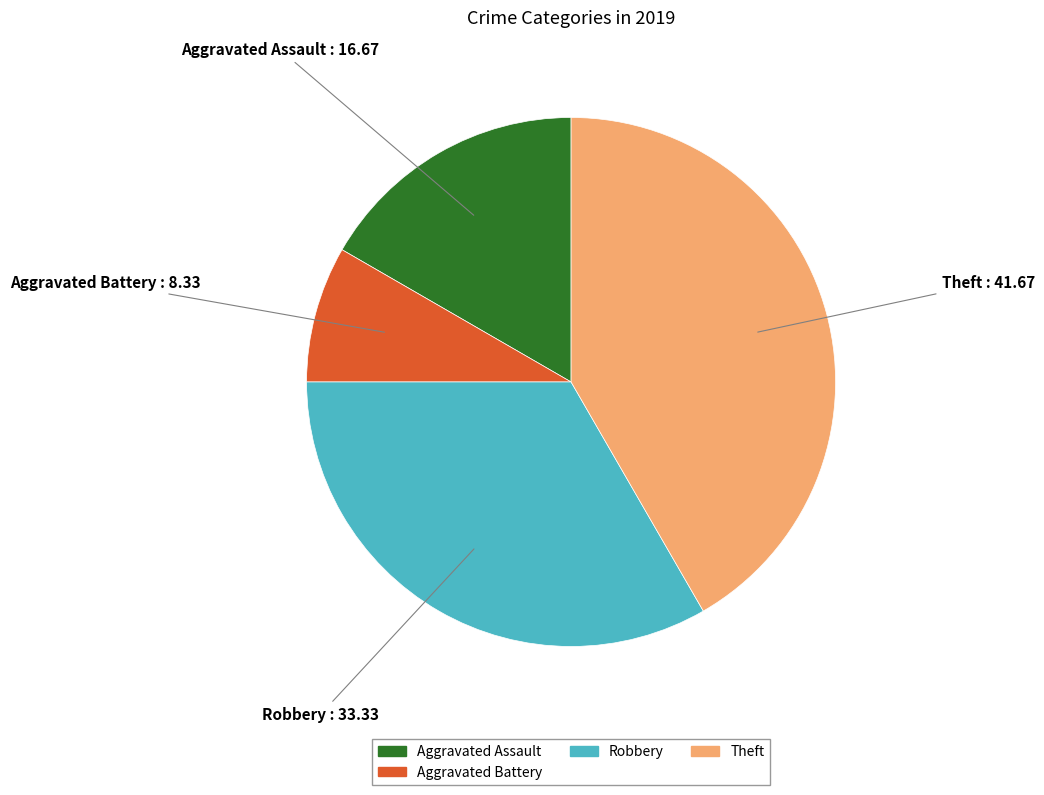

Does any single category account for the majority?

No